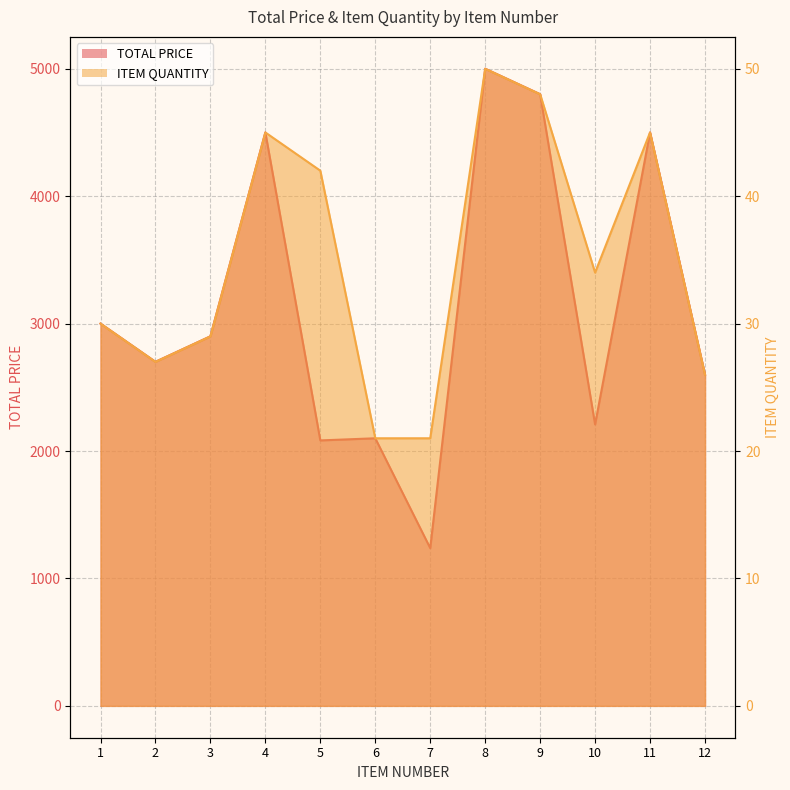

At which category does ITEM QUANTITY reach its first local peak?

4